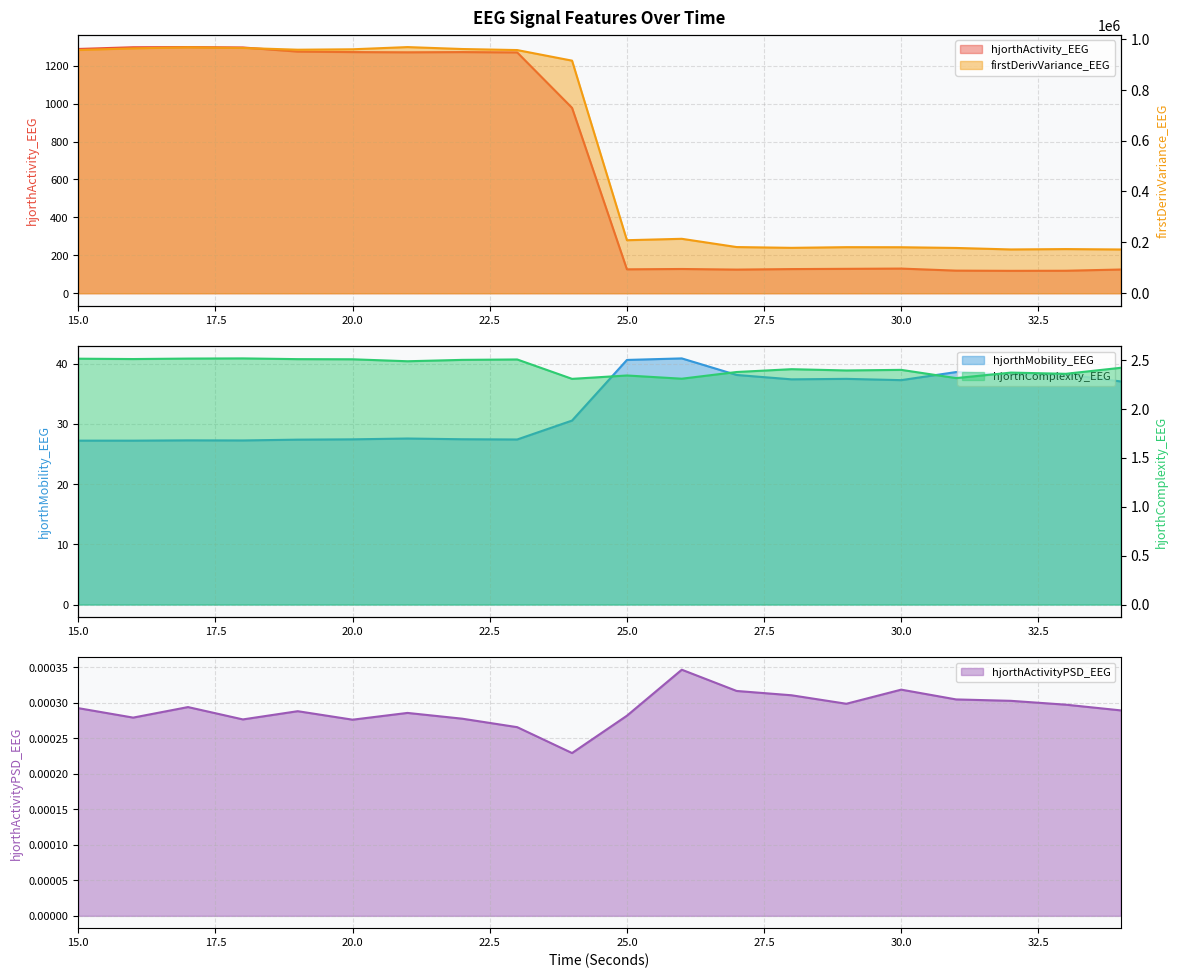

At which category is the sum across all series the highest?

21